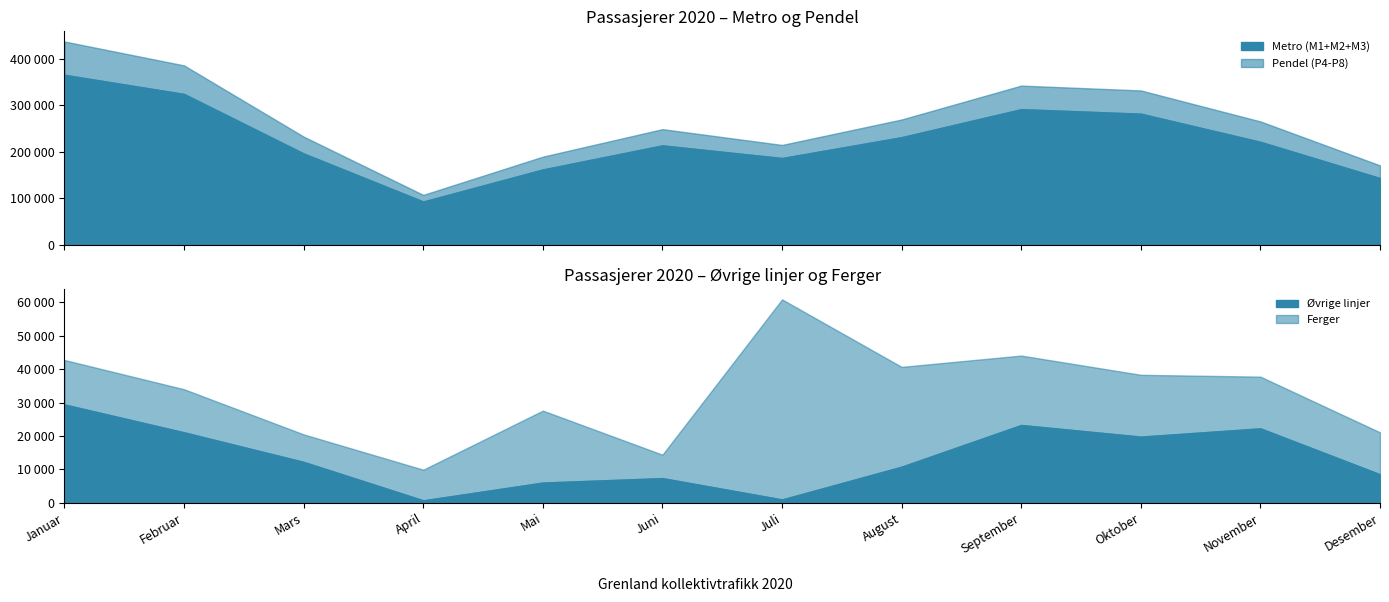

At which label does Pendel (P4-P8) reach its minimum?

April